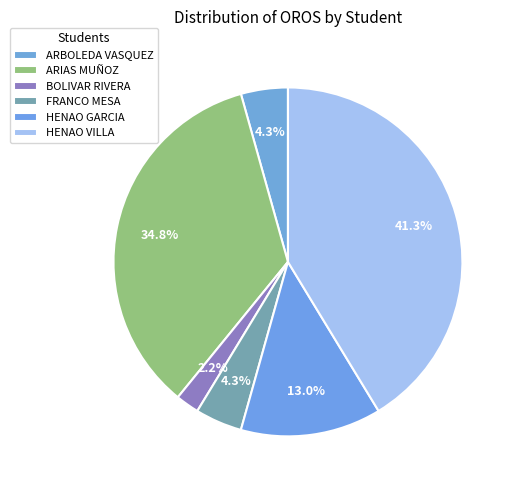

To the nearest percent, what is the average slice percentage?

17%